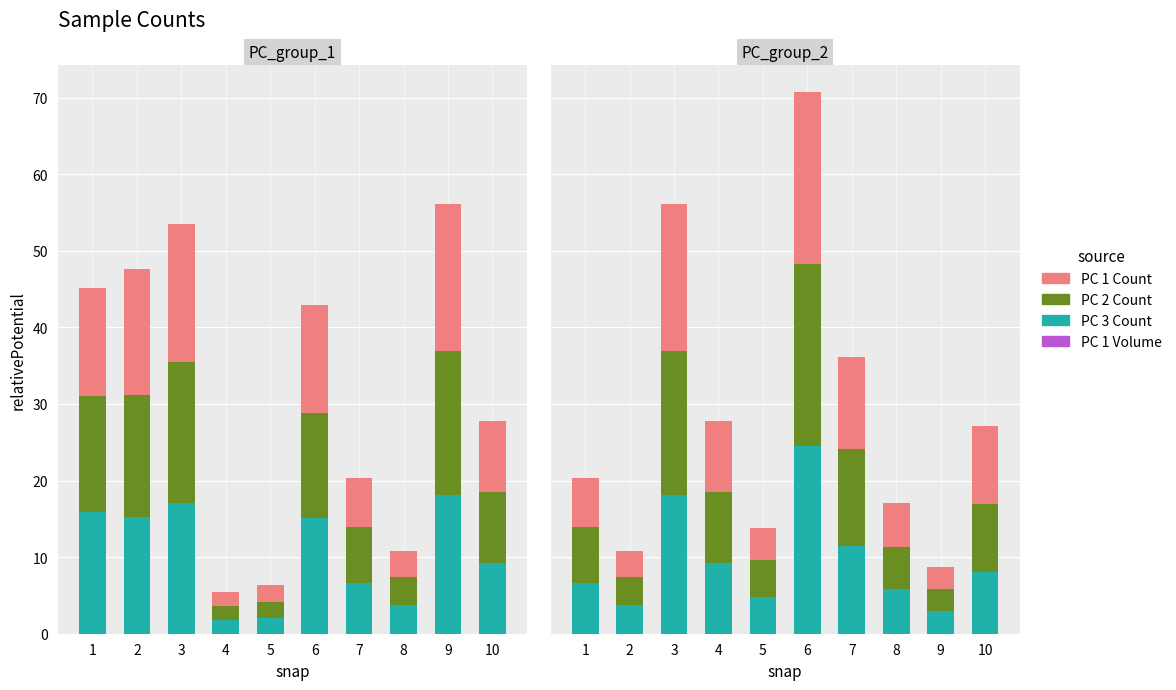

What is the total value across all series at 8?

17.1